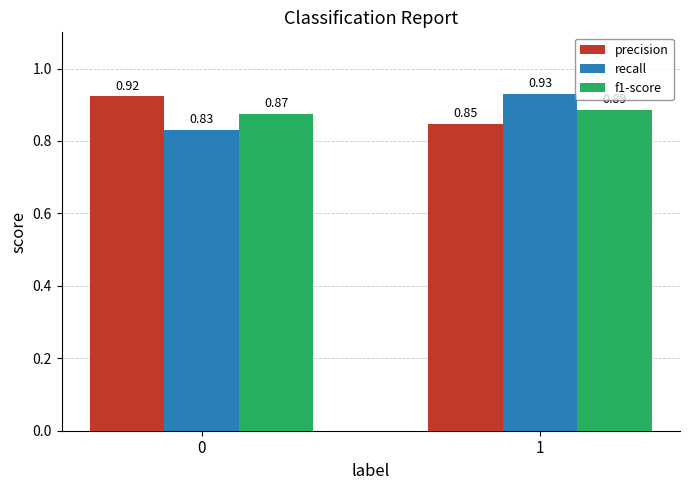

Rank the series at 0 from lowest to highest value.

recall, f1-score, precision